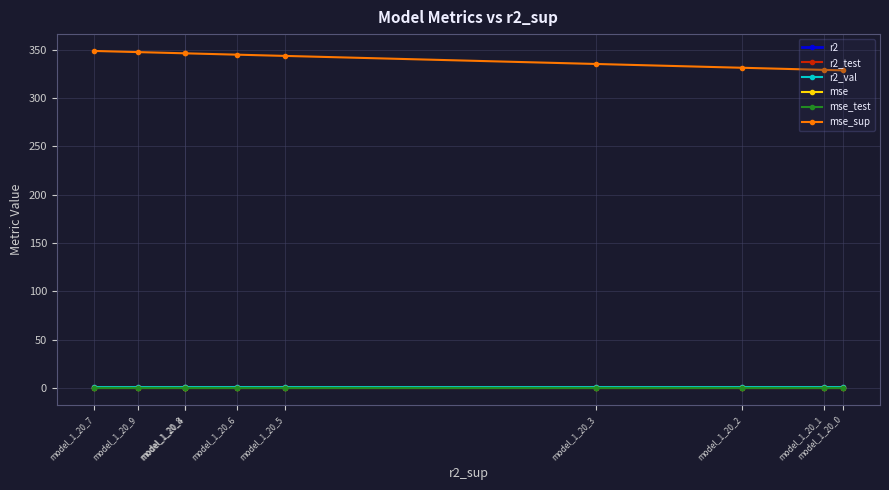

Is it true that r2_val equals 1.0 at model_1_20_0?

True